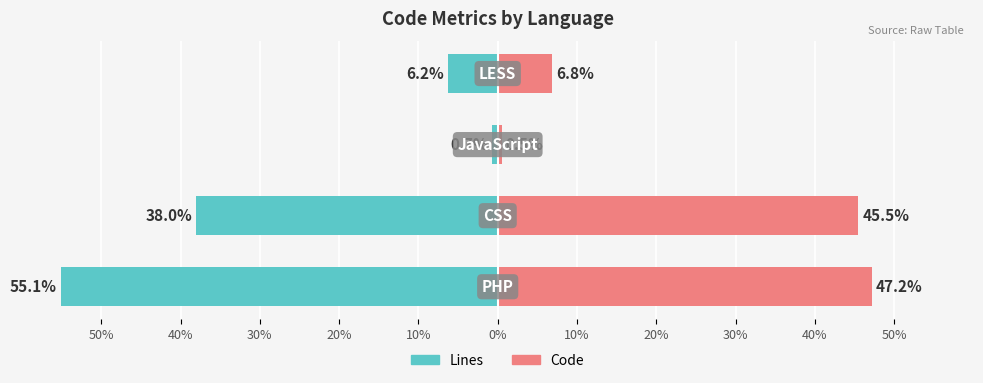

What is the difference between the Lines values at 40% and 20%?

31.8